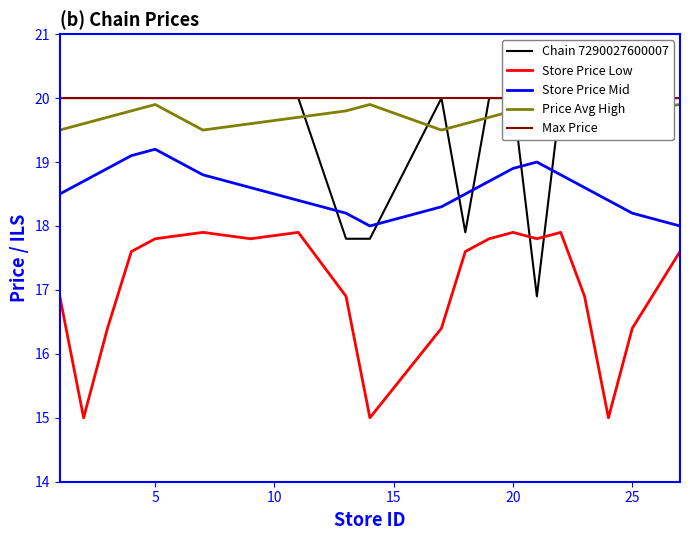

True or false: Max Price has more than 2 interior local peaks.

False